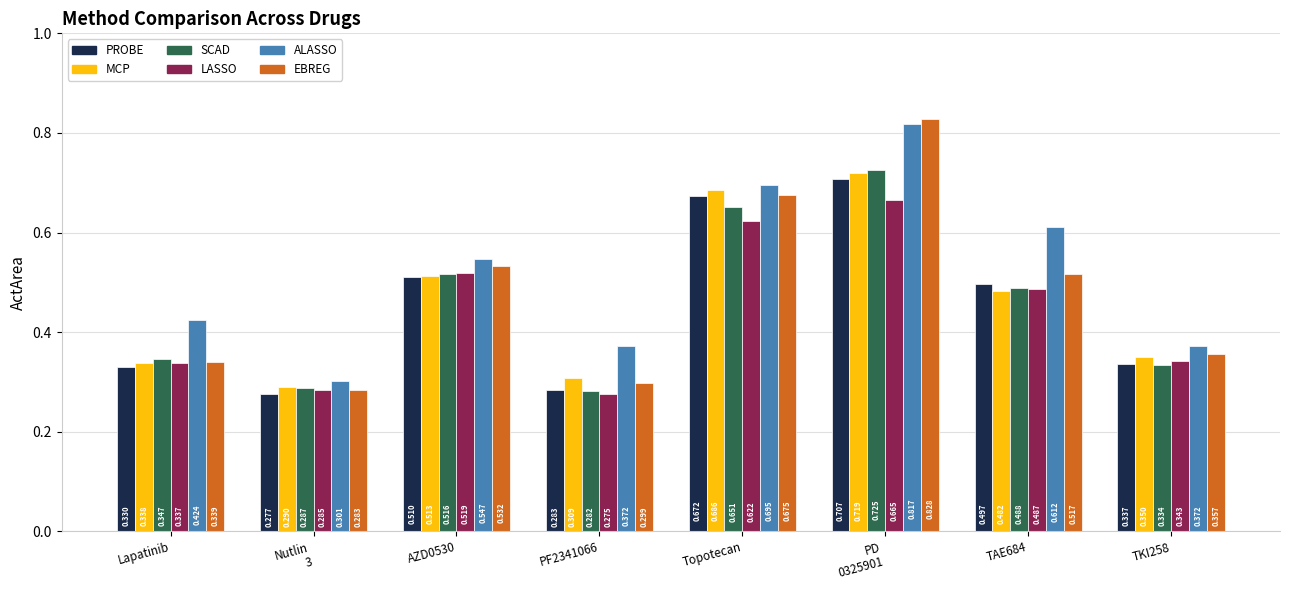

Is the value of ALASSO at AZD0530 greater than the value of PROBE at TKI258?

Yes